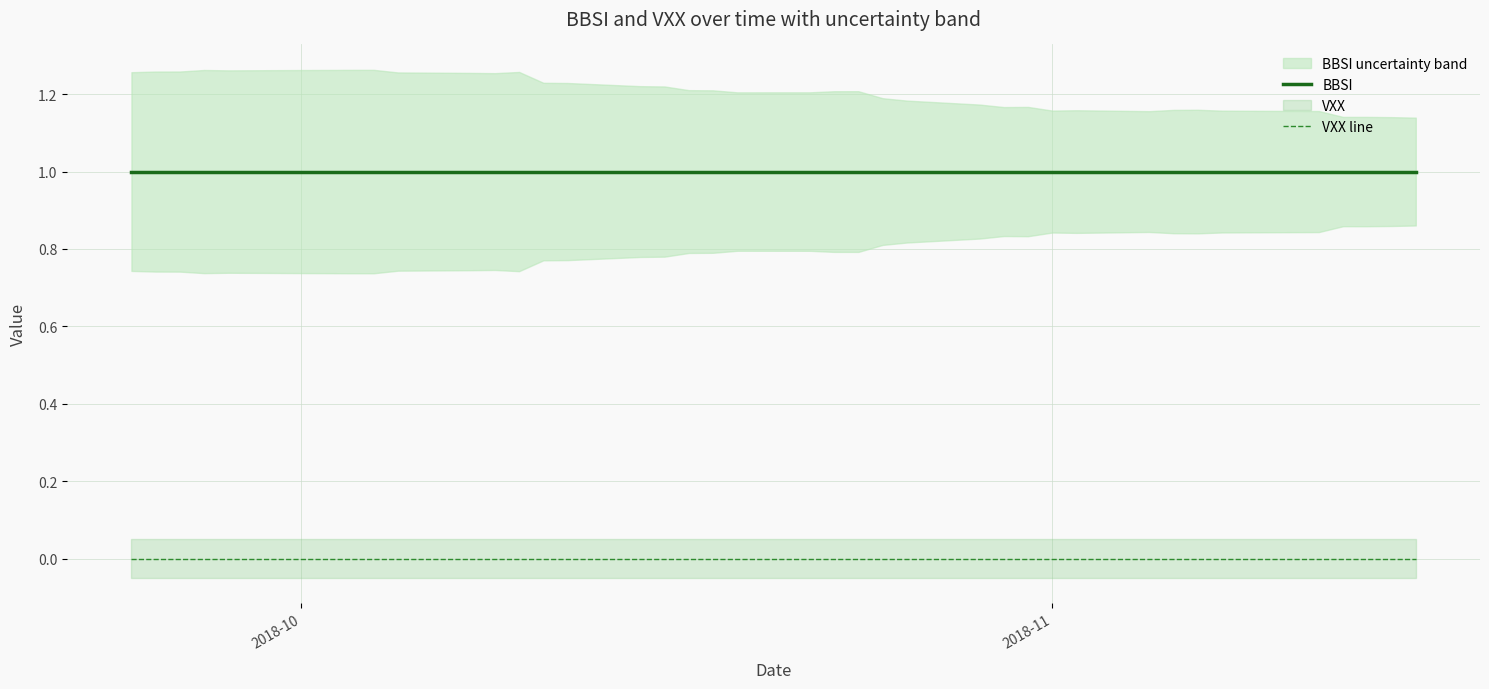

True or false: BBSI and VXX line intersect in this chart.

False